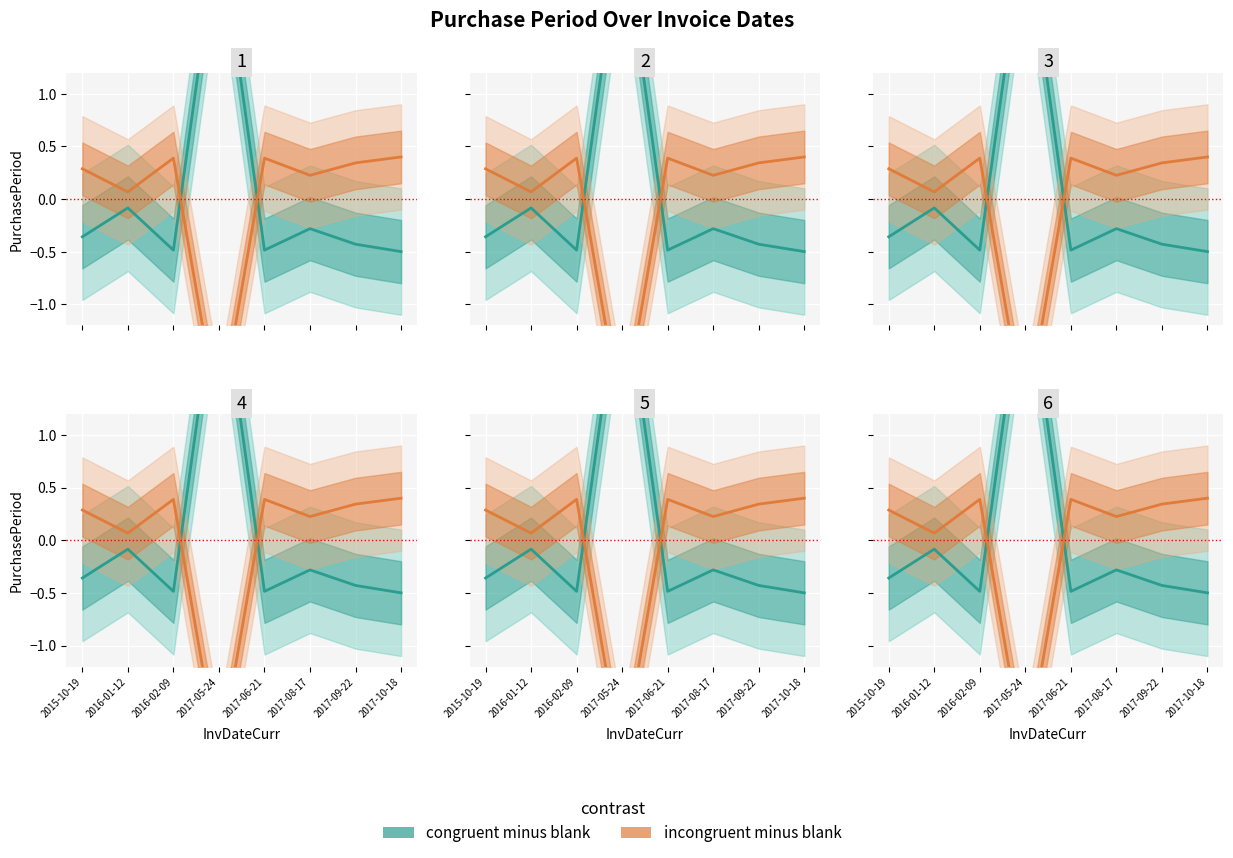

True or false: the data shows -0.8 at 2016-02-09.

False